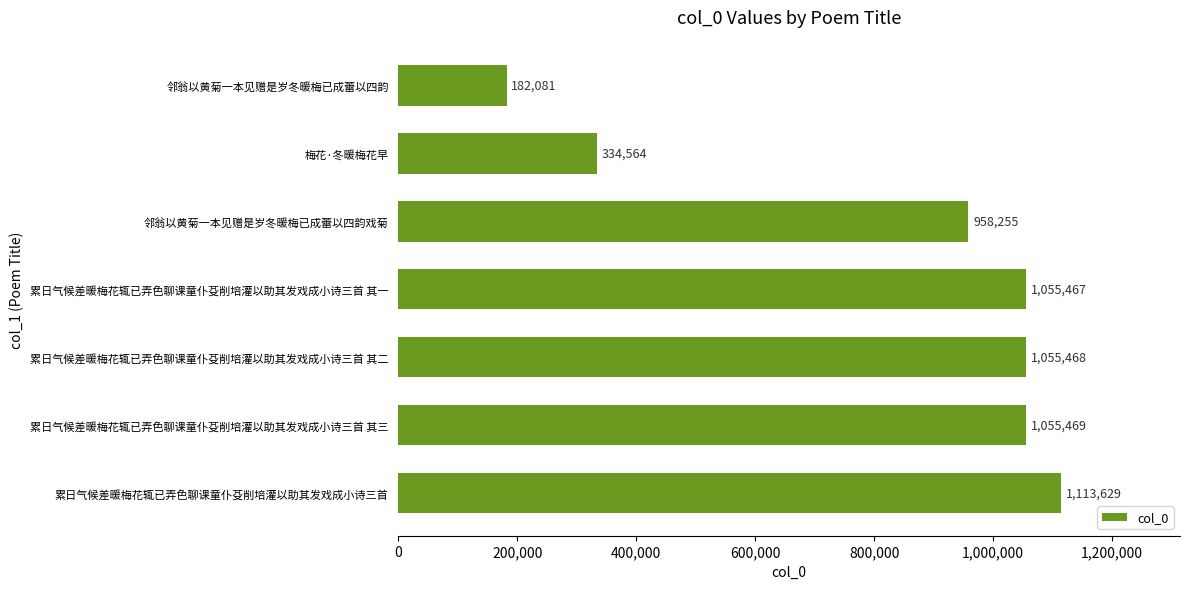

Is it true that the value at 累日气候差暖梅花辄已弄色聊课童仆芟削培灌以助其发戏成小诗三首 is 1558974?

False